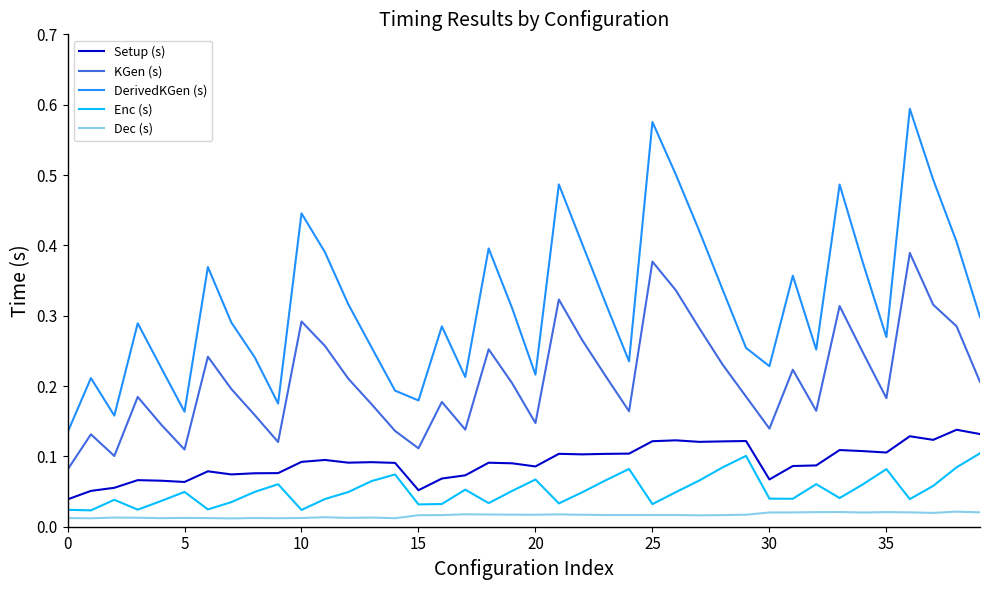

Which series has the largest total across all categories?

DerivedKGen (s)